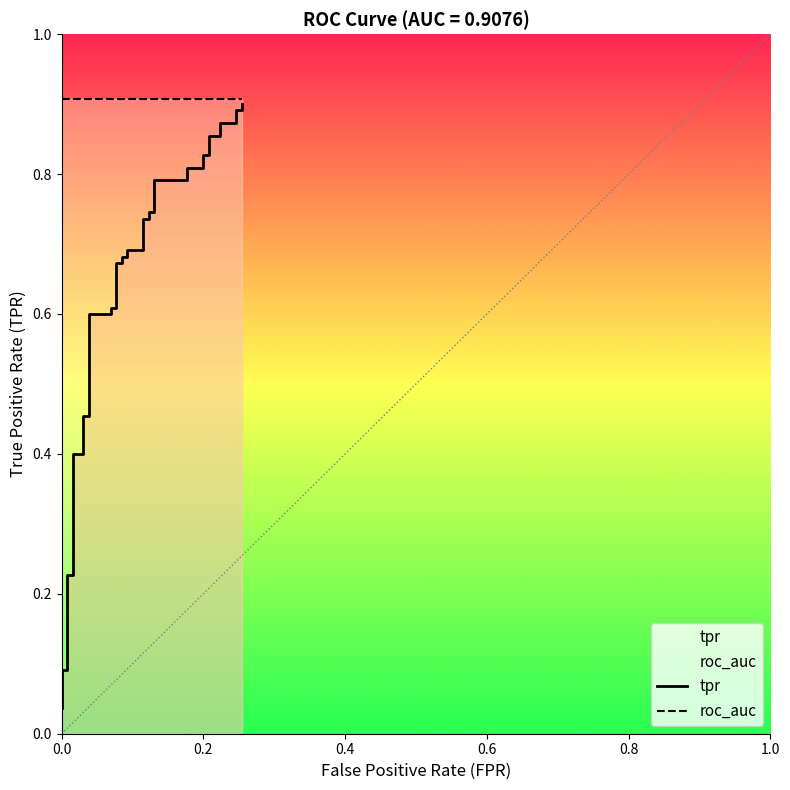

What is the average value of the tpr series?

0.6